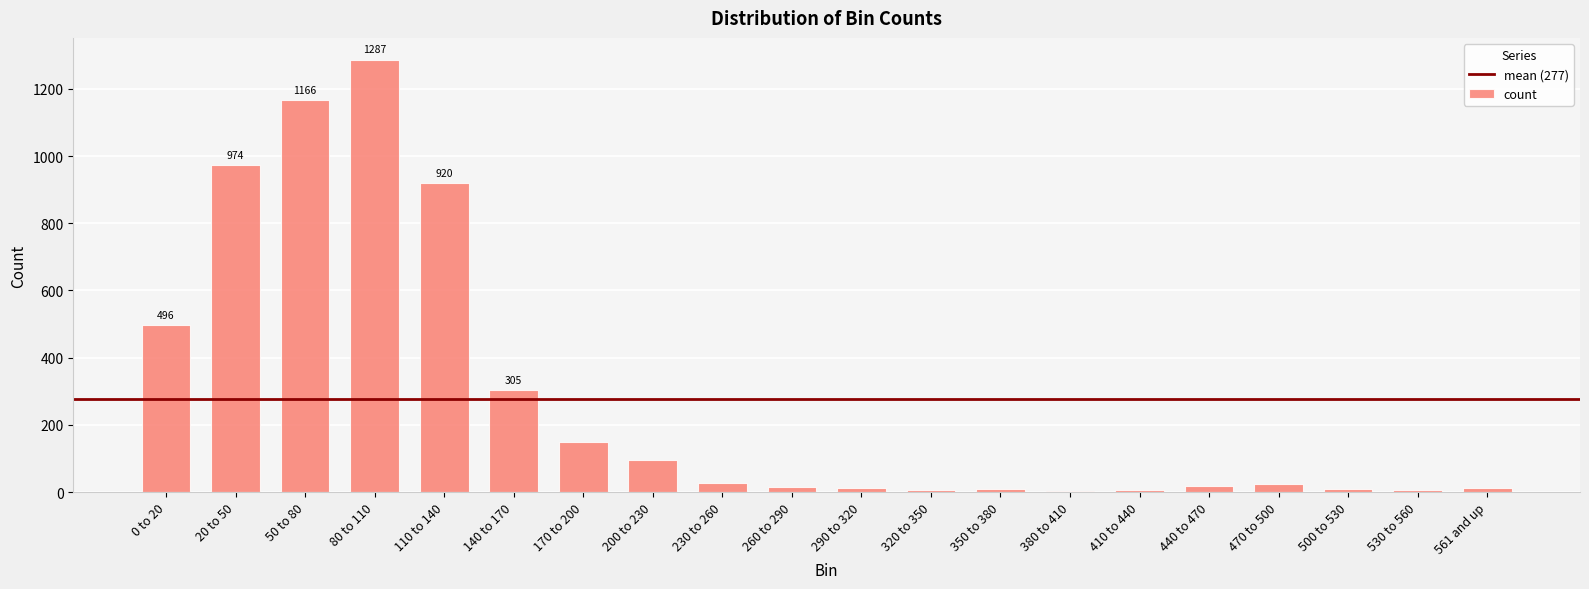

Is it true that the value at 50 to 80 is 1648?

False